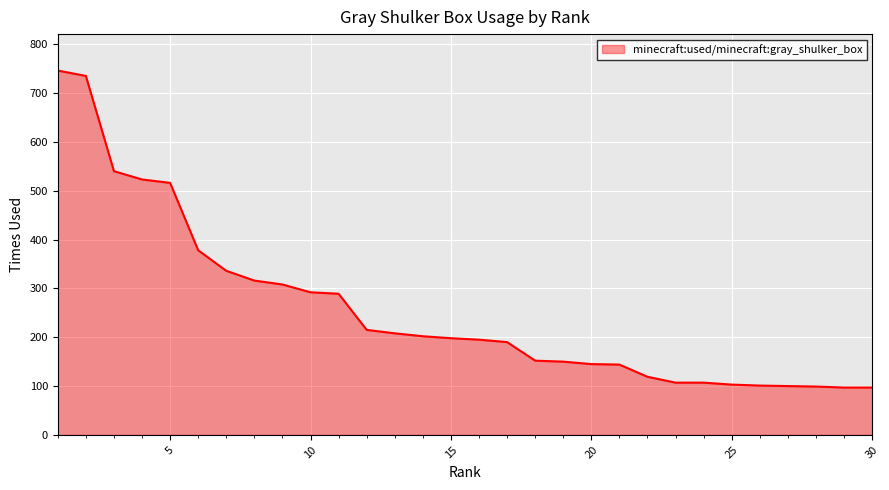

What is the difference between the second highest and minimum values?

638